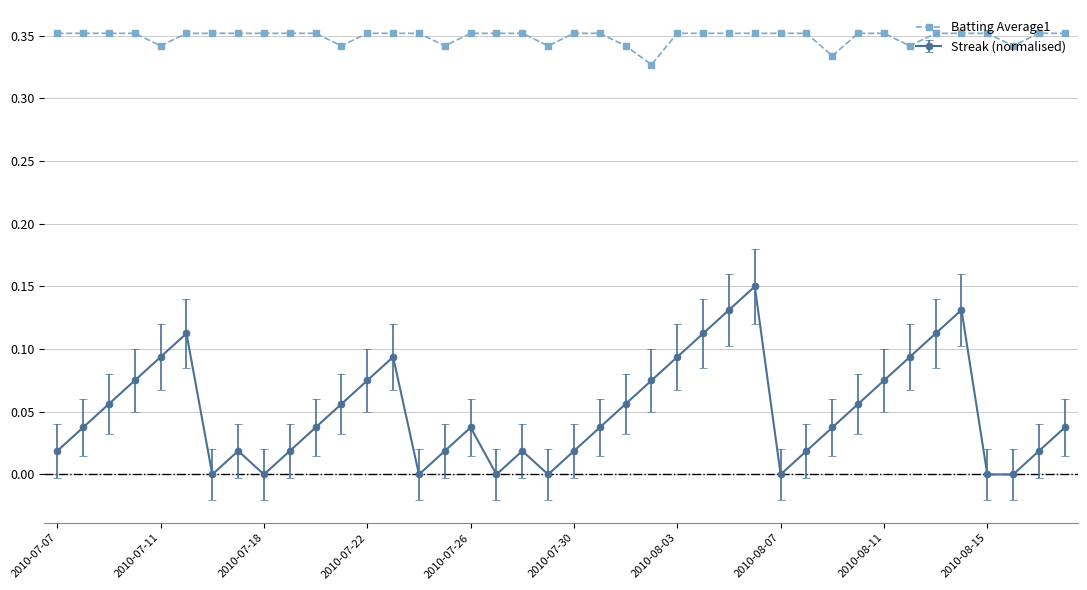

List the series in order of their overall mean, lowest first.

Streak (normalised), Batting Average1